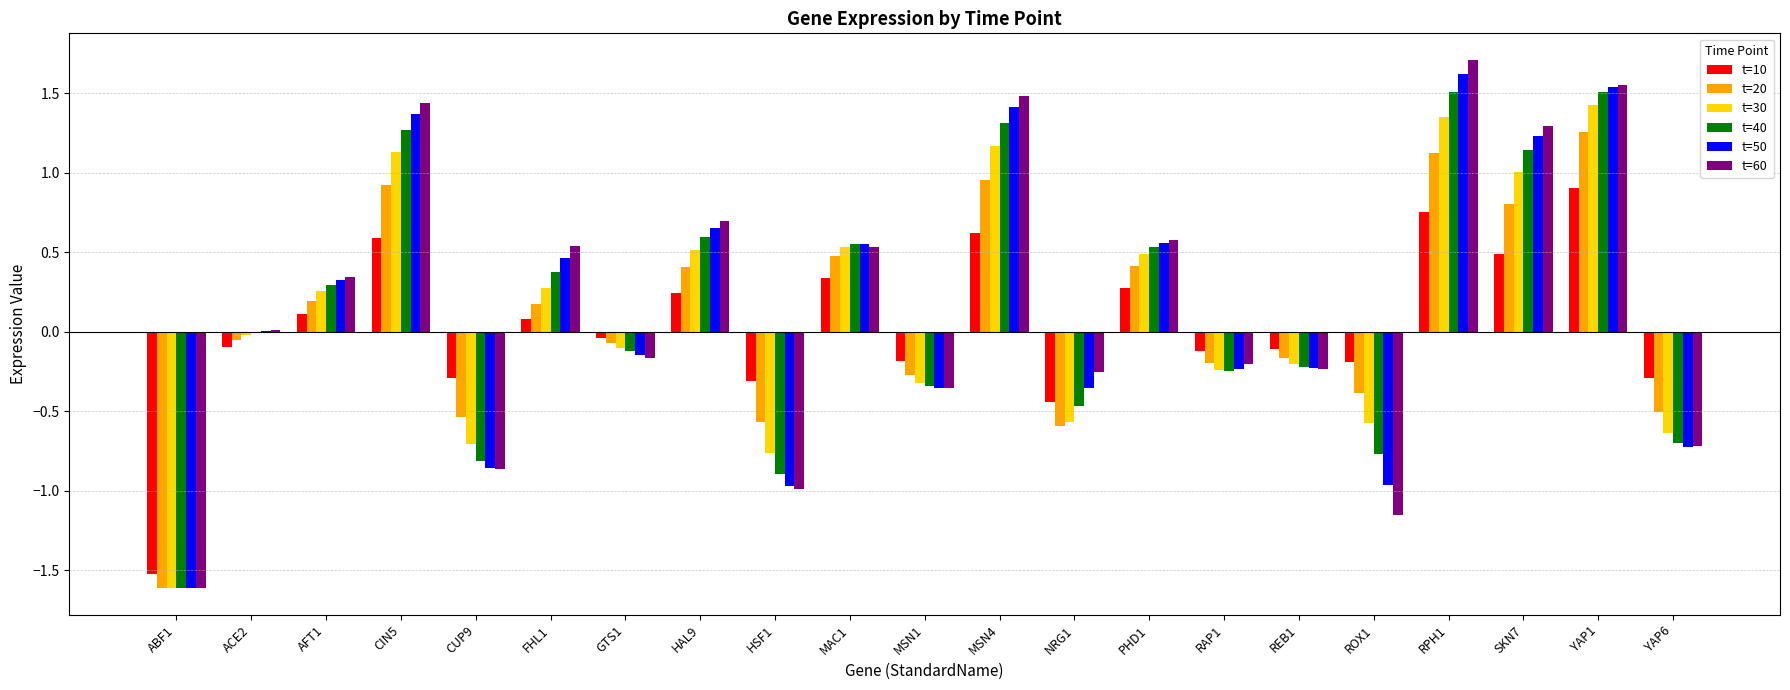

Are the bars grouped side by side (vs. stacked)?

Yes